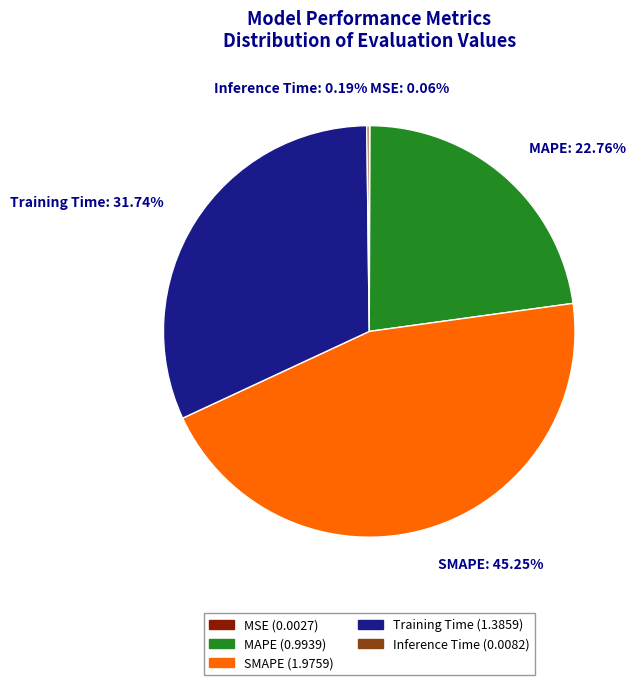

What is the largest slice in the pie chart?

SMAPE